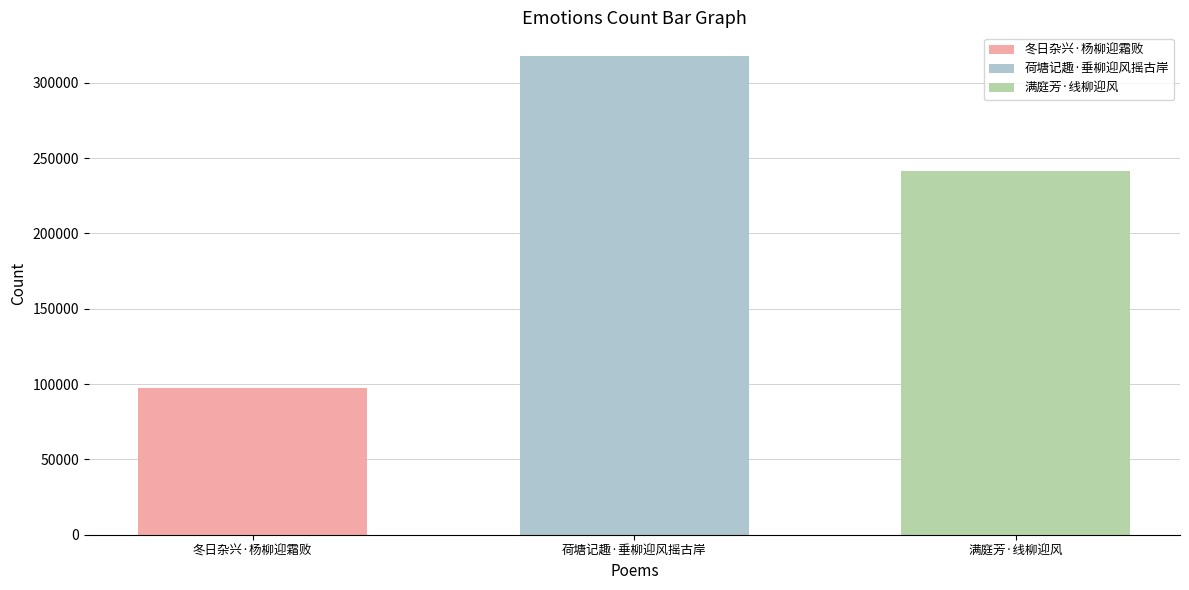

What is the spread (max minus min) of values at 荷塘记趣·垂柳迎风摇古岸?

219997